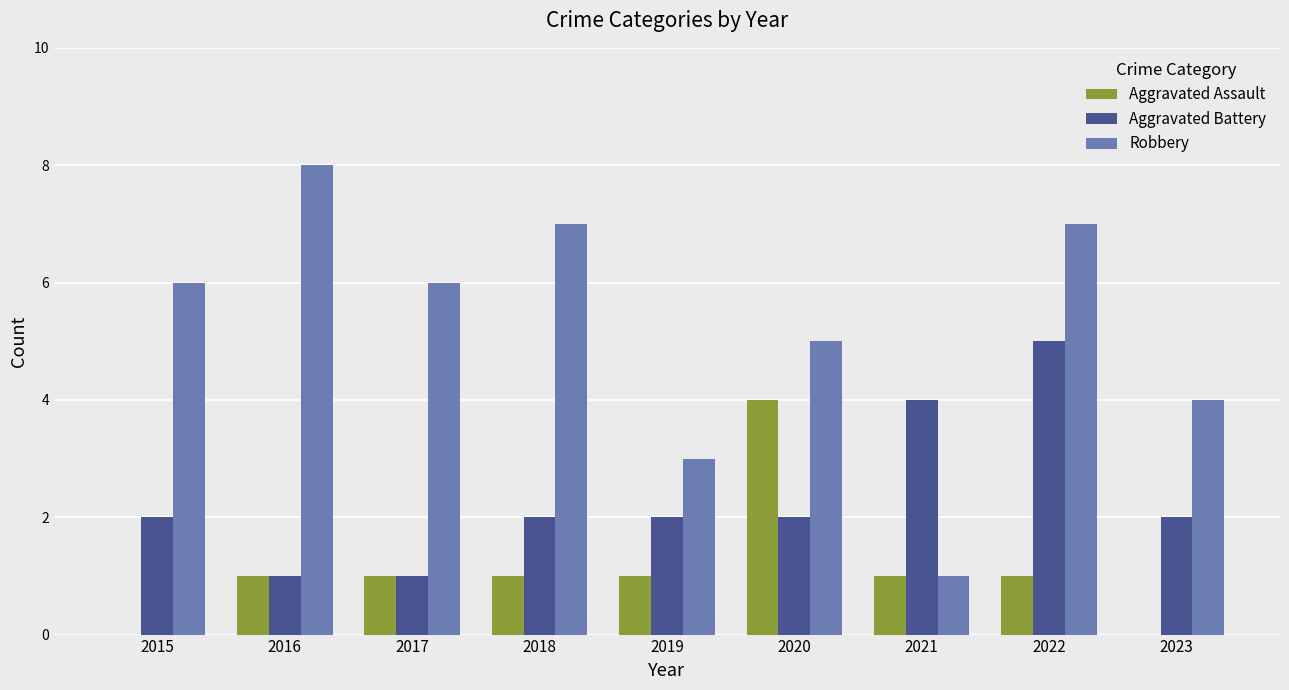

The Robbery series shows 9 at 2022. True or false?

False